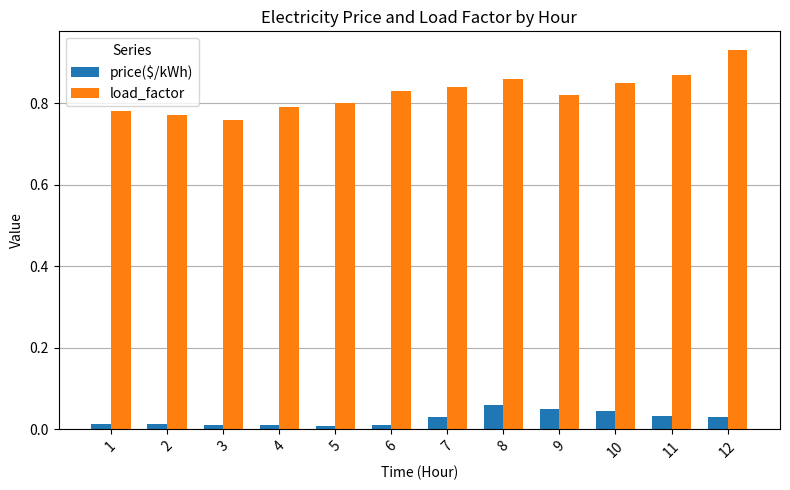

The value of load_factor at 11 is 1.2. True or false?

False